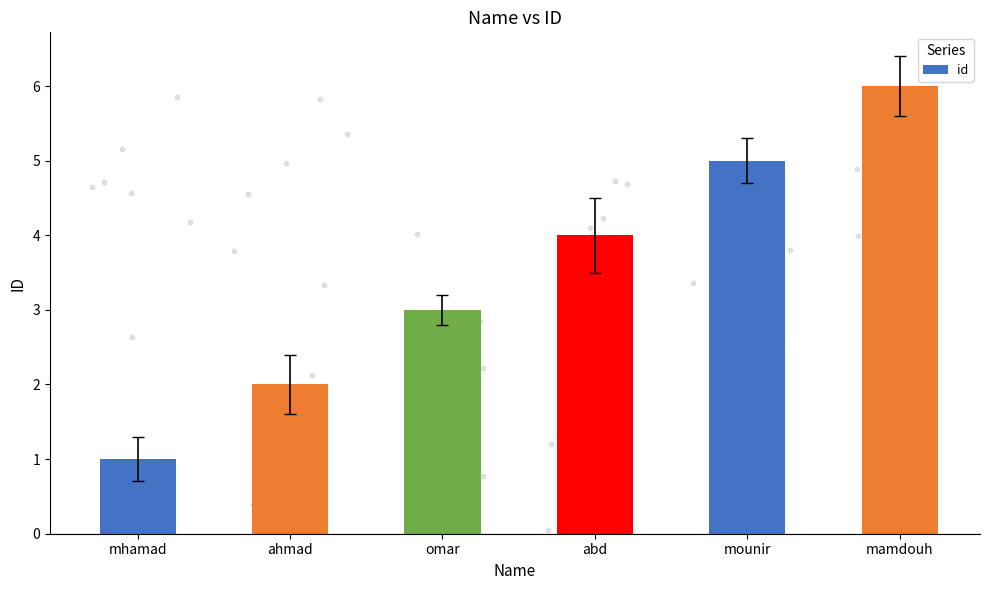

What is the ratio of the value at abd to the value at mounir?

0.8